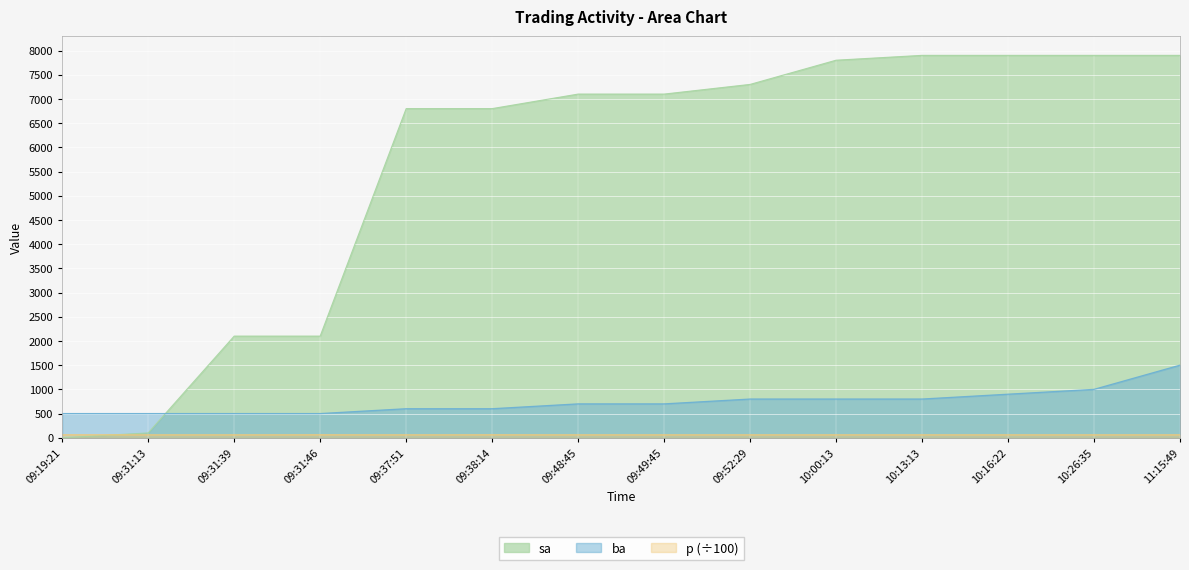

Between which two adjacent categories do sa and ba first intersect?

09:31:13 and 09:31:39